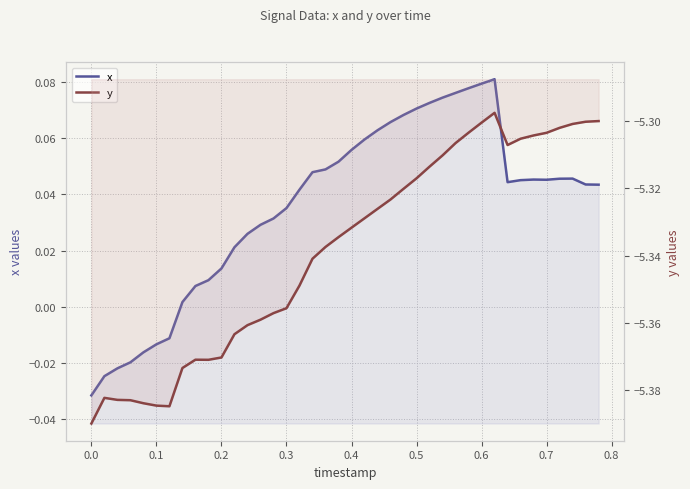

What is the value of the y point at the 17th from the left?

-5.3